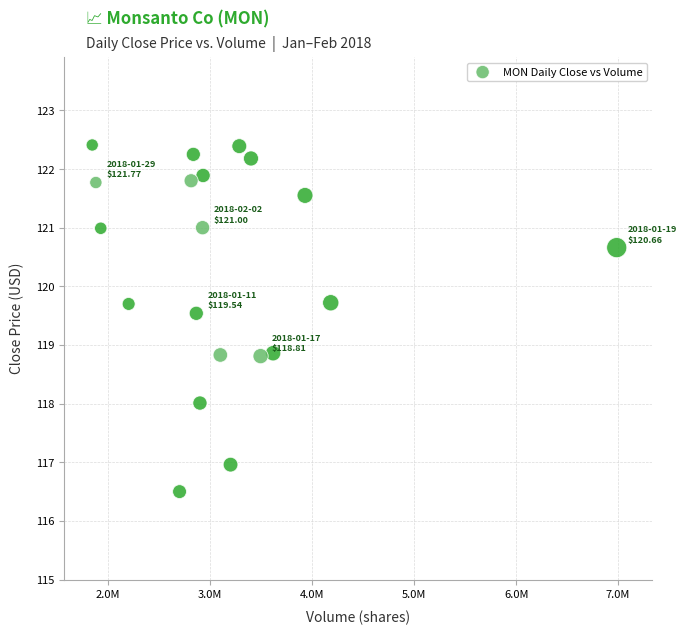

What is the range of X values (max minus min)?

5142599.0